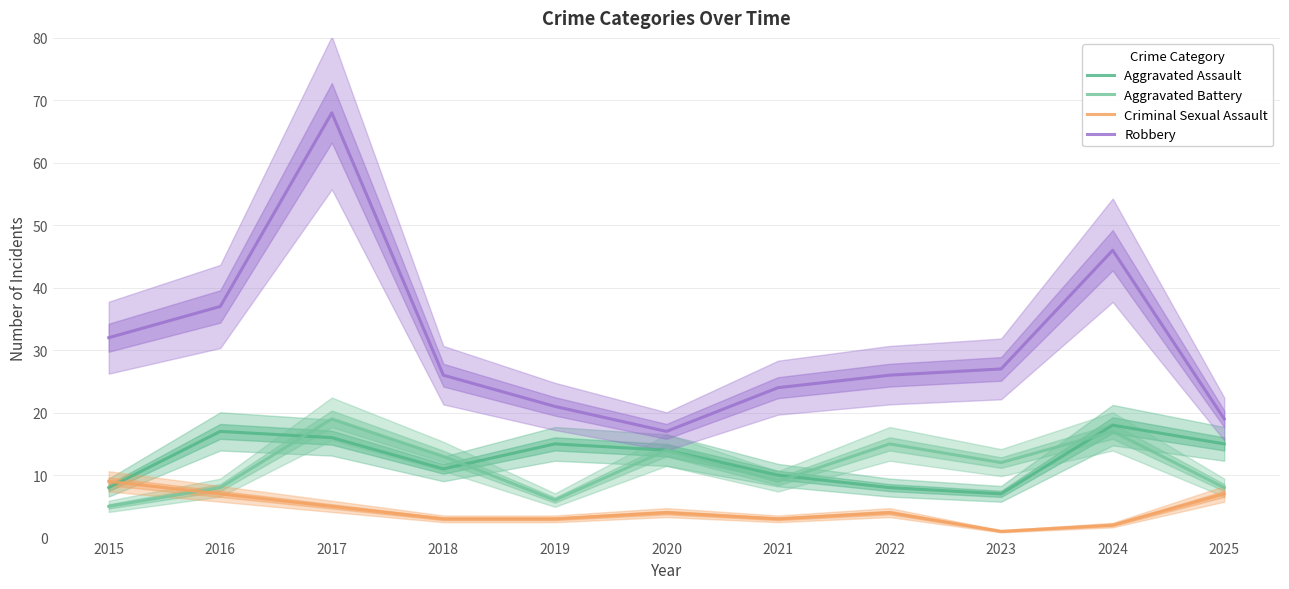

Which series has the largest range (max minus min)?

Robbery